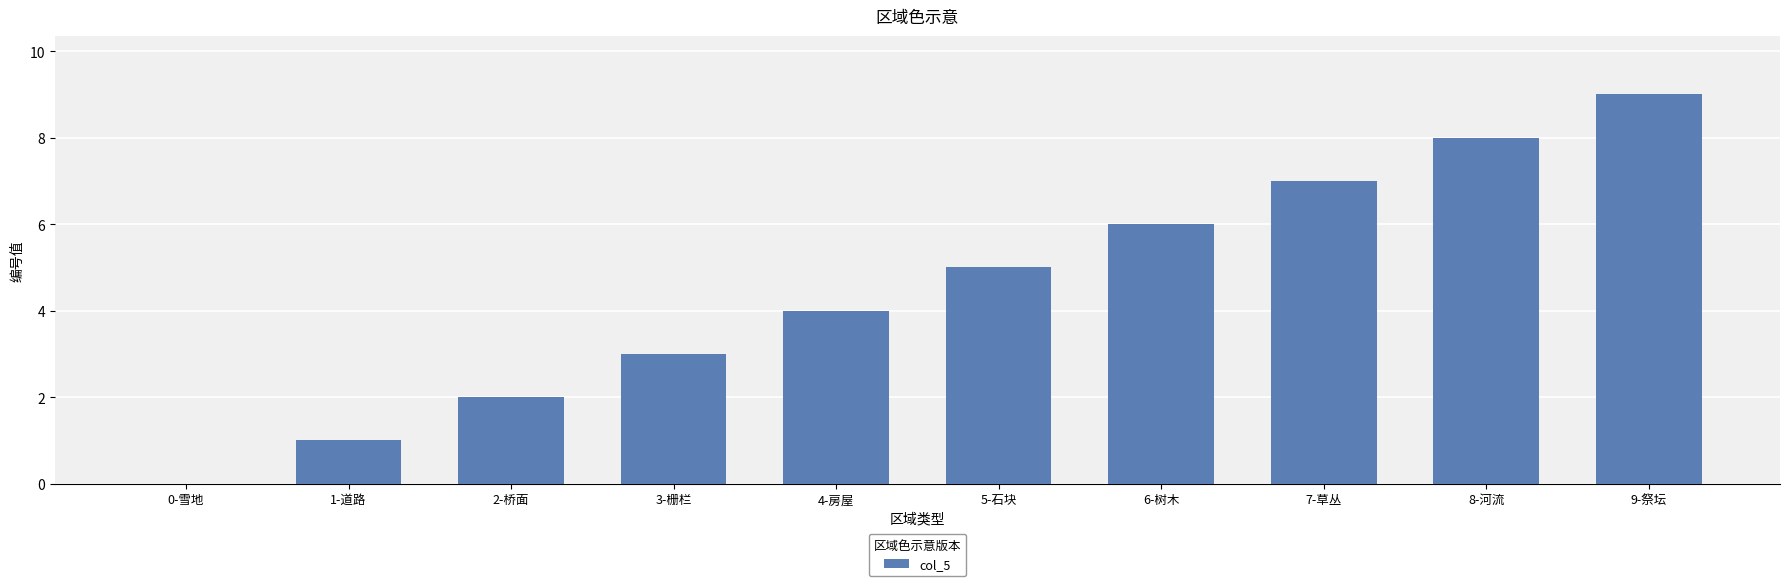

Between 1-道路 and 5-石块, which is larger?

5-石块